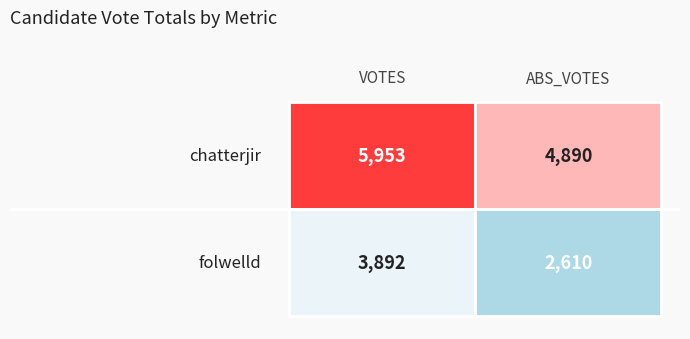

Which series has the largest range (max minus min)?

folwelld